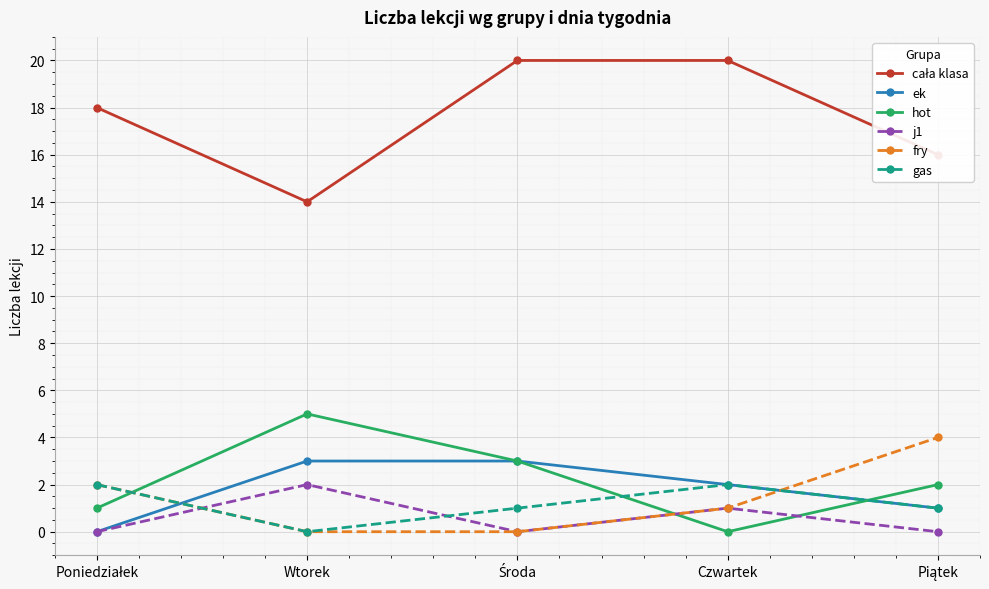

Is this an area chart (filled region under the line)?

No